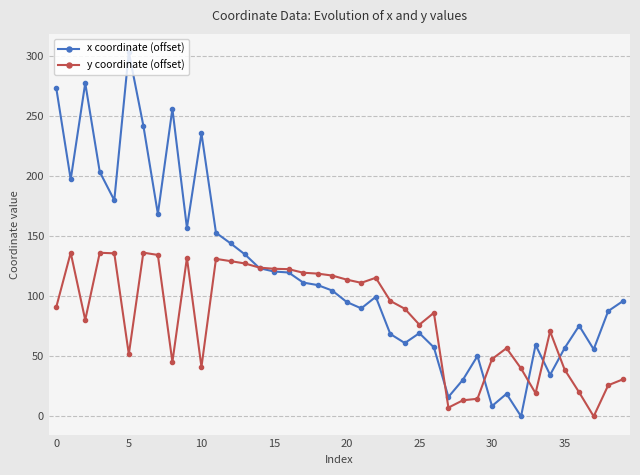

True or false: y coordinate (offset) has more than 0 interior local peaks.

True